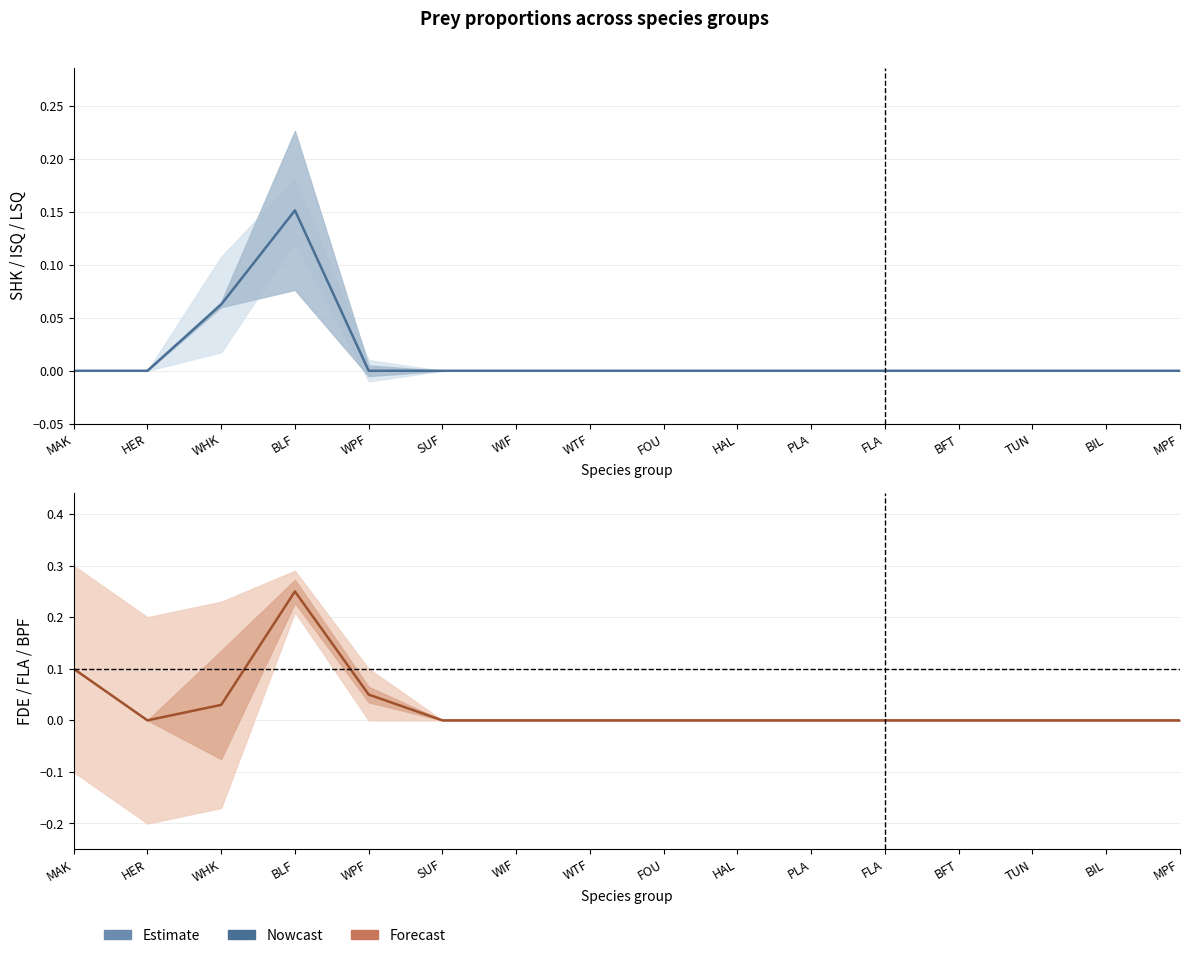

What is the difference between the maximum and second lowest values in the SHK series?

0.2